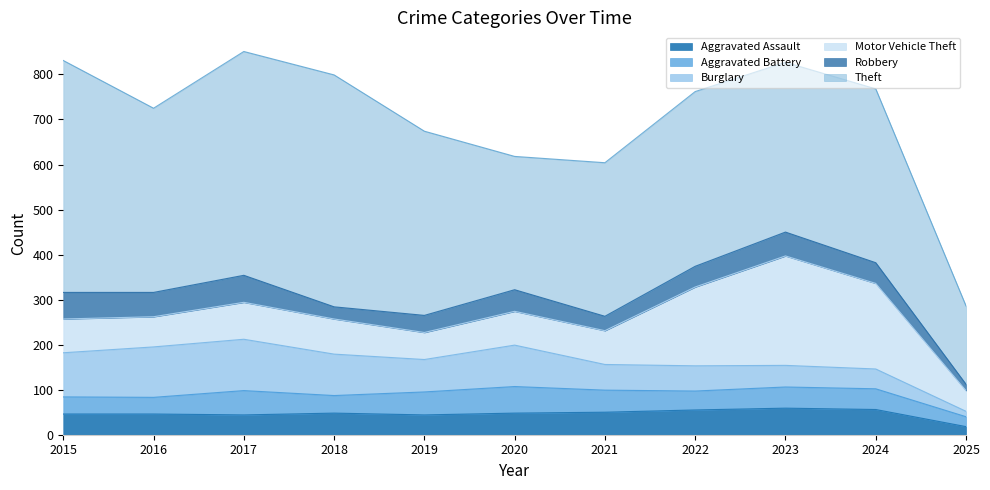

Which series has the largest range (max minus min)?

Theft